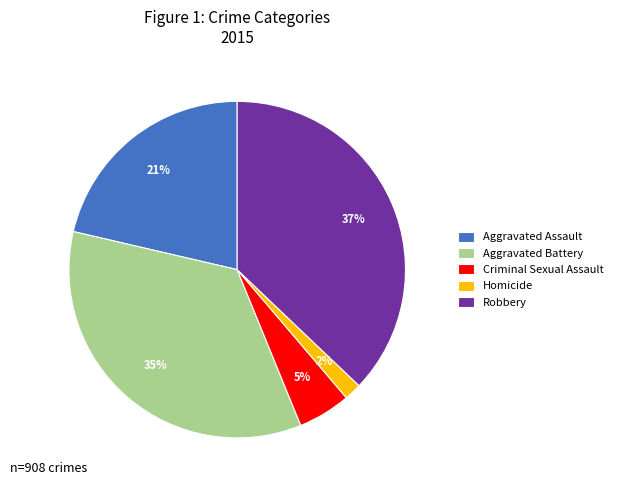

The Aggravated Assault slice represents 31% of the pie. True or false?

False